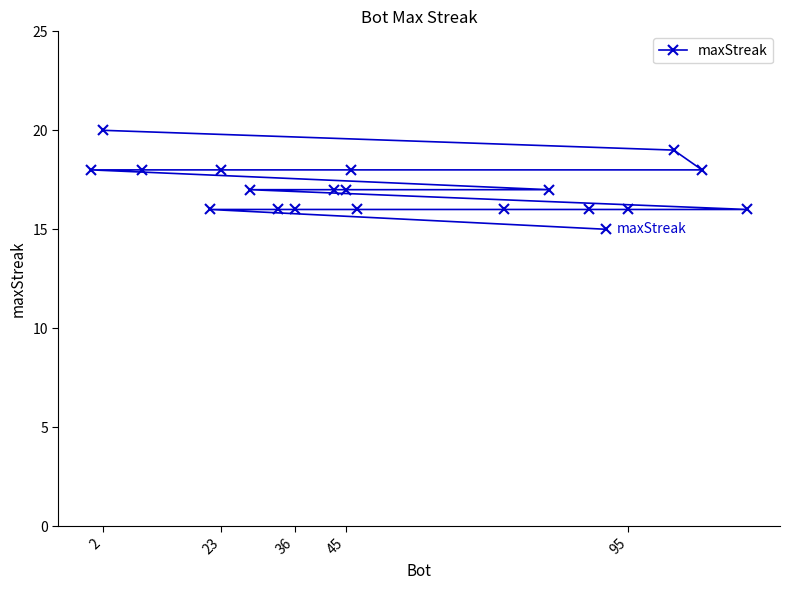

What is the sum of all values?

340